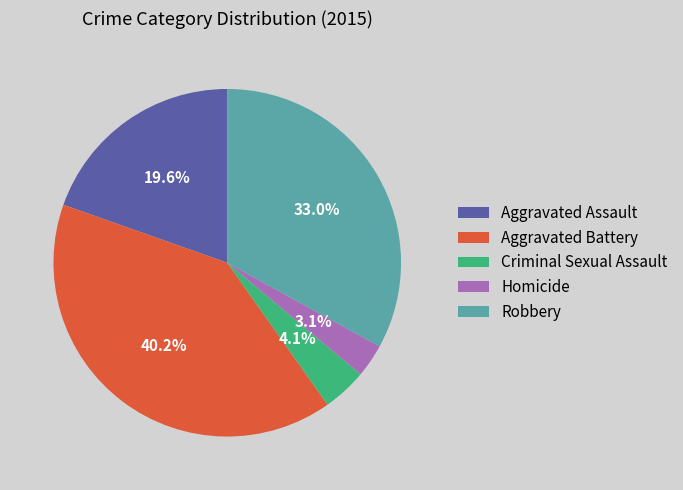

Which category has the smallest portion of the pie?

Homicide